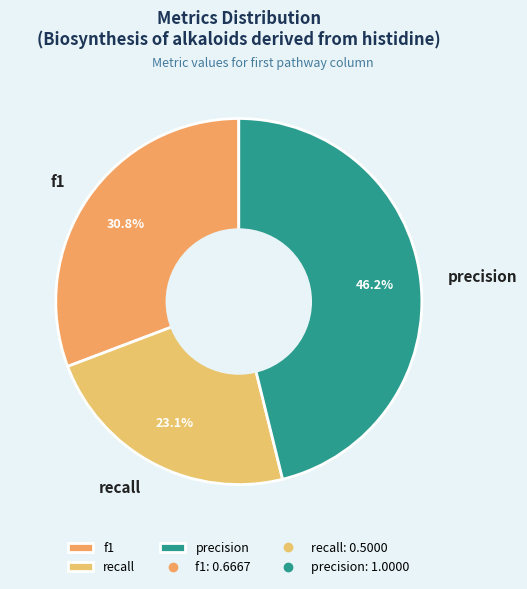

Rank the categories by value from highest to lowest.

precision, f1, recall